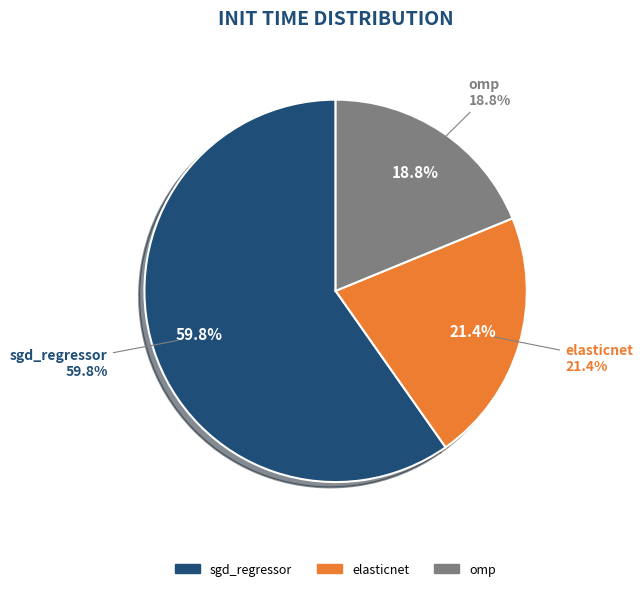

Count the number of slices in the pie.

3